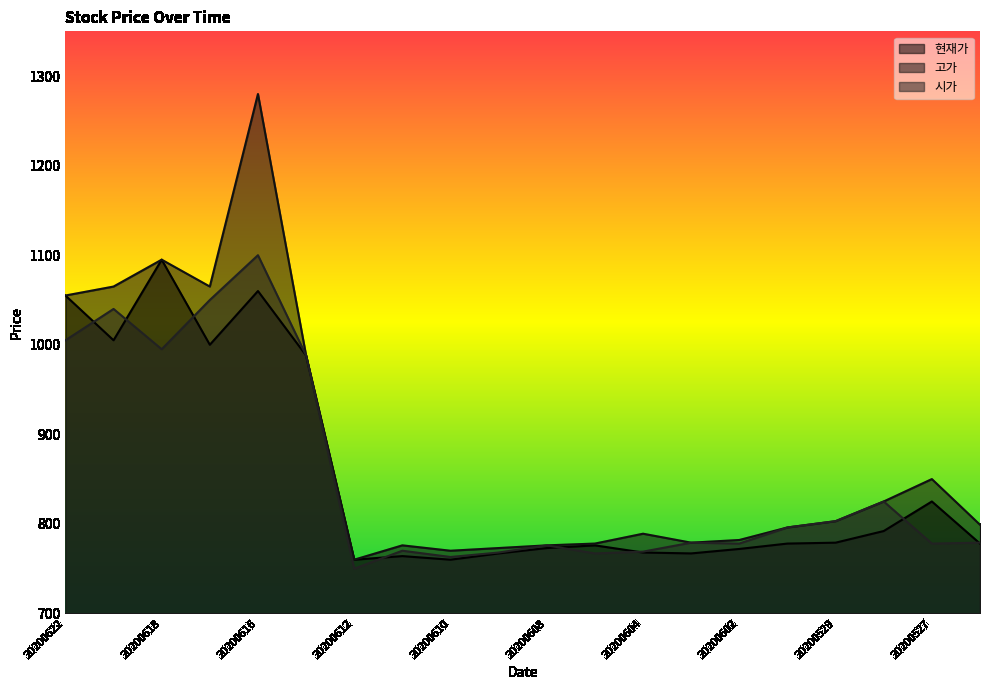

Reading right to left, list all the values displayed in this chart.

현재가: 778	825	792	779	778	772	767	768	776	773	767	760	764	760	988	1060	1000	1095	1005	1055
고가: 799	850	825	803	796	782	779	789	778	776	773	770	776	760	988	1280	1065	1095	1065	1055
시가: 779	778	825	803	796	778	779	769	767	776	768	763	770	750	988	1100	1050	995	1040	1005